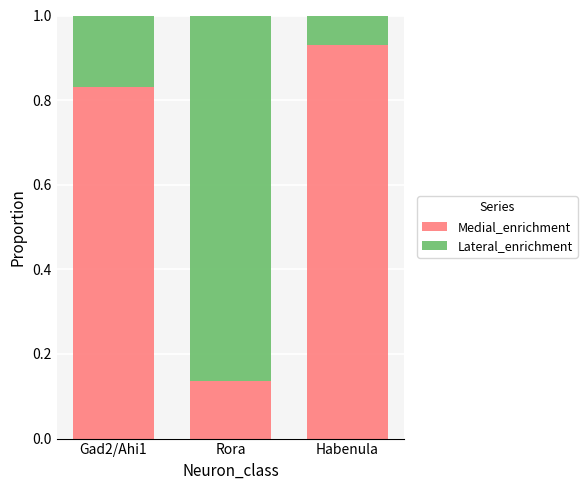

Does the chart contain stacked bars?

Yes